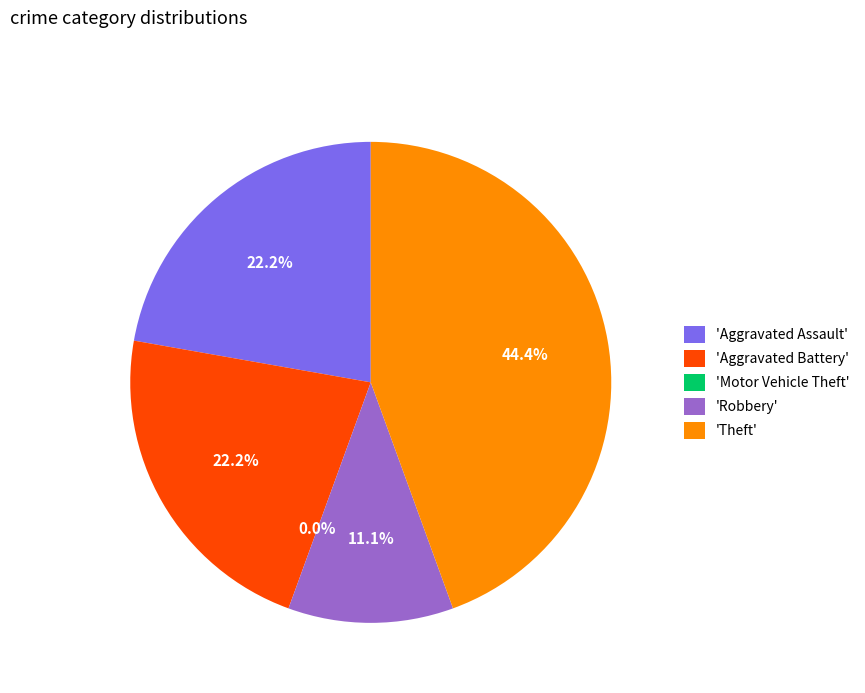

How many segments does this pie chart have?

5